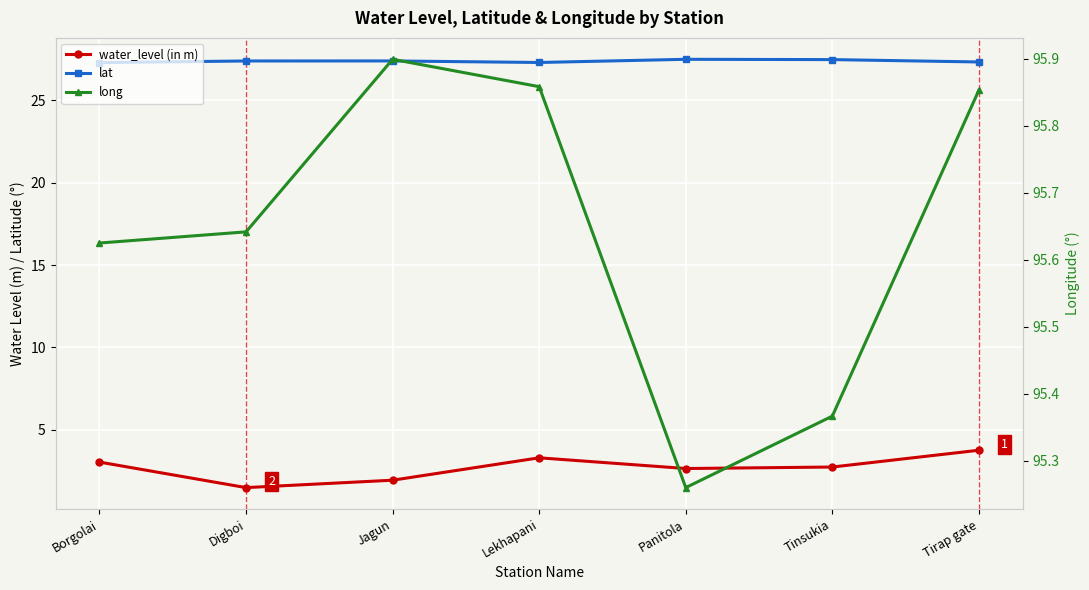

What is the difference between the second highest and minimum values in the long series?

0.6